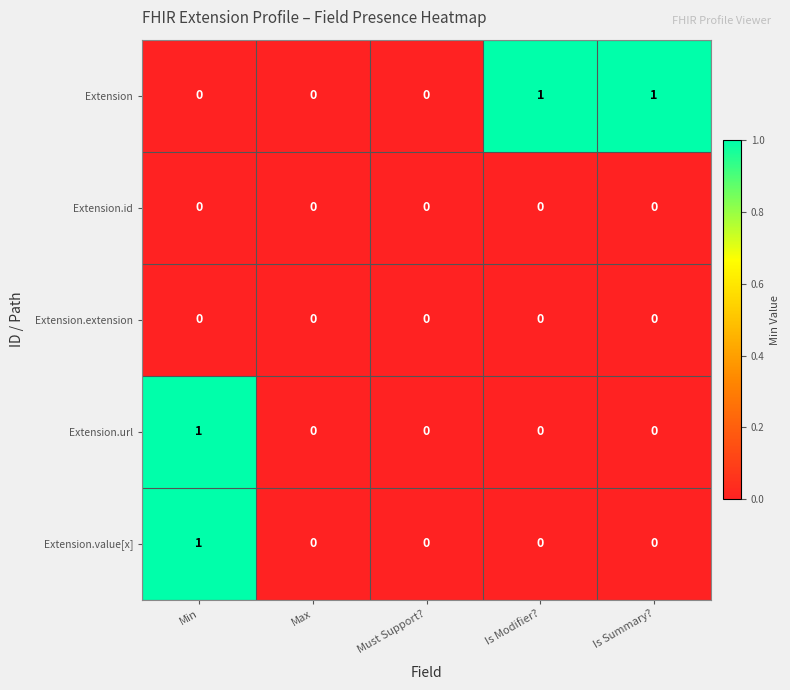

Which series changed the most between Max and Is Modifier??

Extension